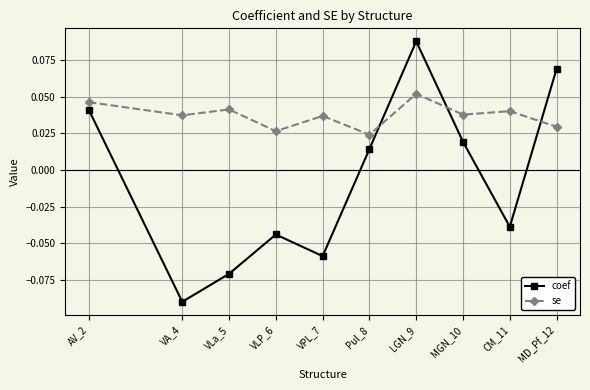

The value of coef at AV_2 is 0.1. True or false?

False